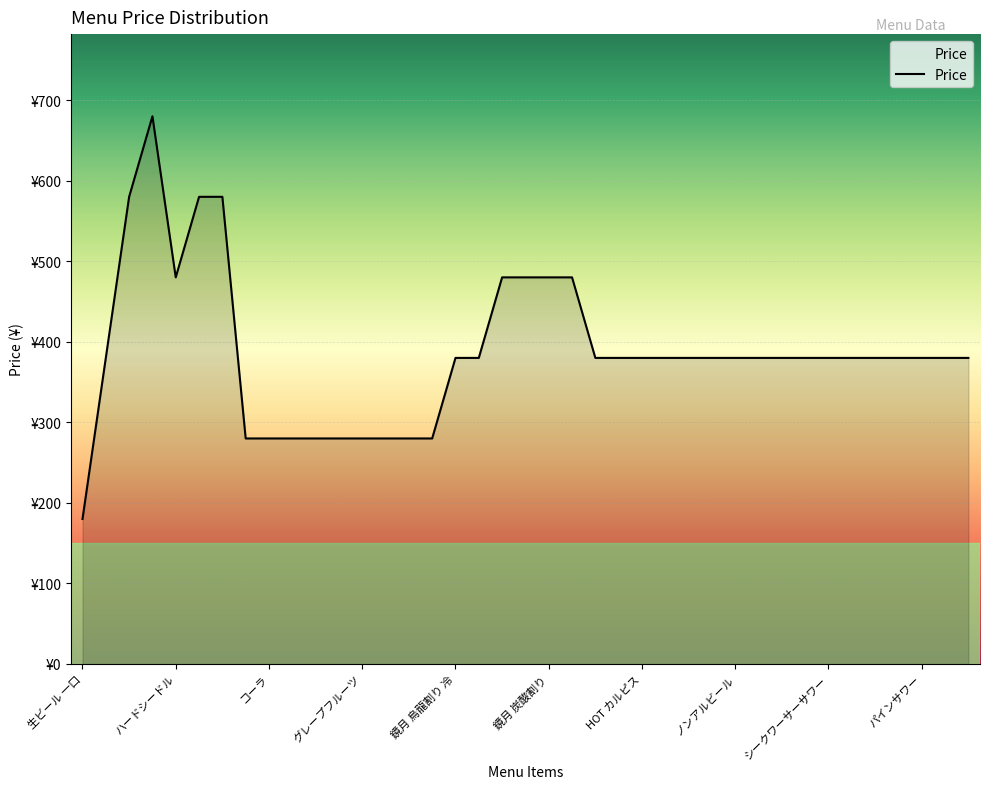

Is this an area chart (filled region under the line)?

Yes